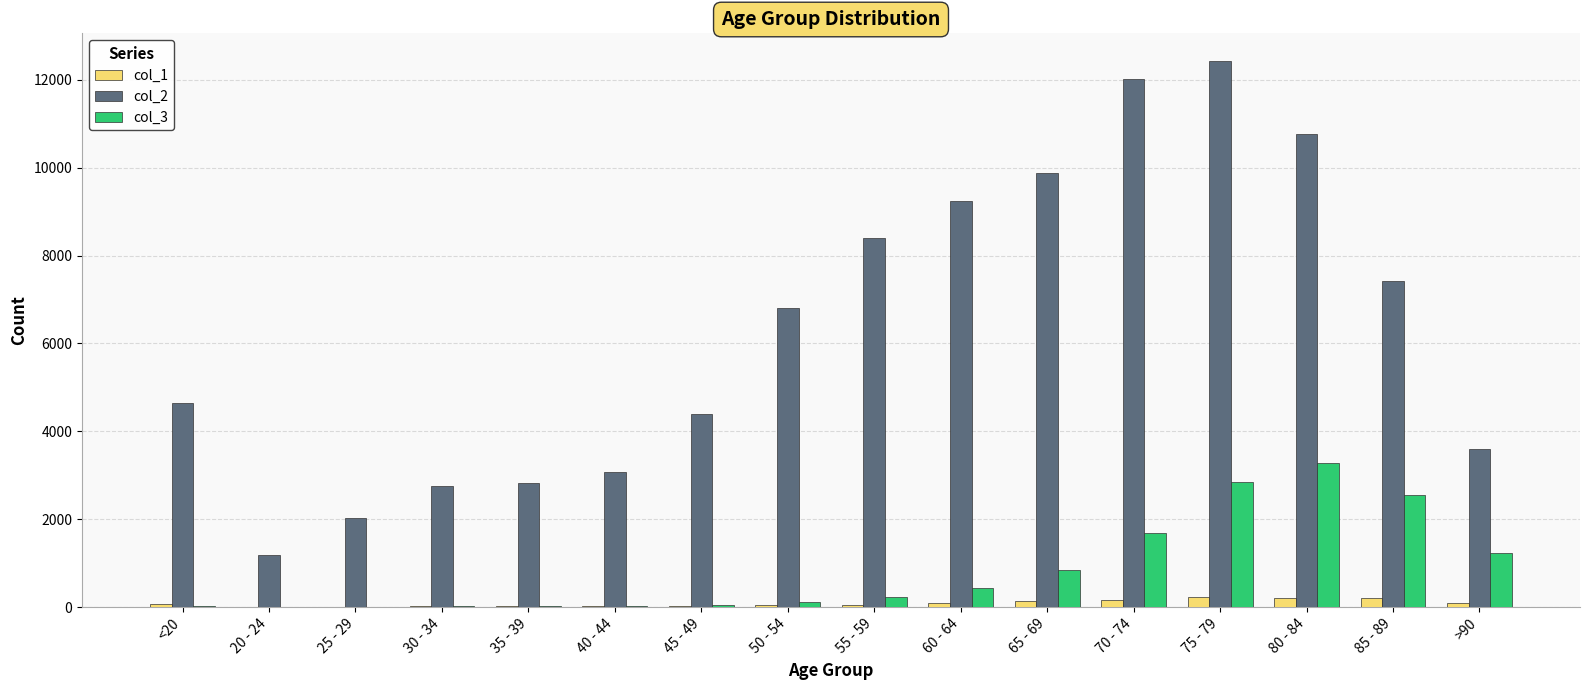

What is the greatest value displayed?

12434